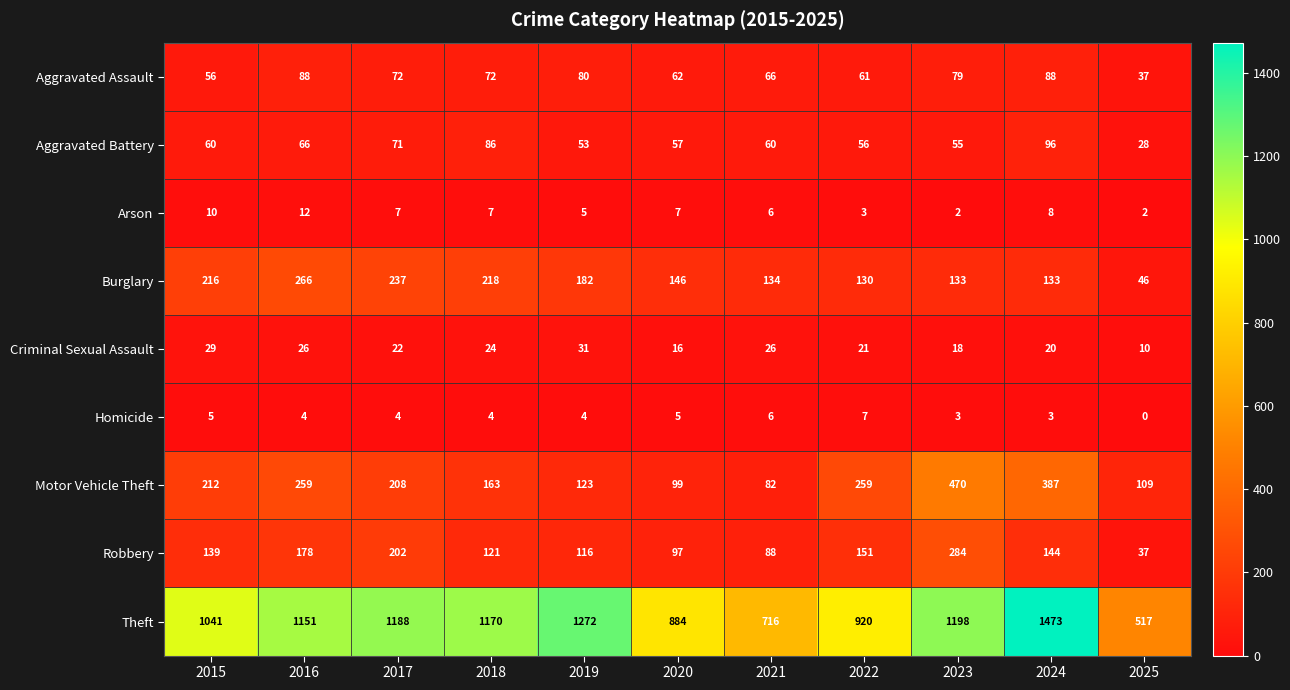

At which label does Homicide first exceed 4?

2015